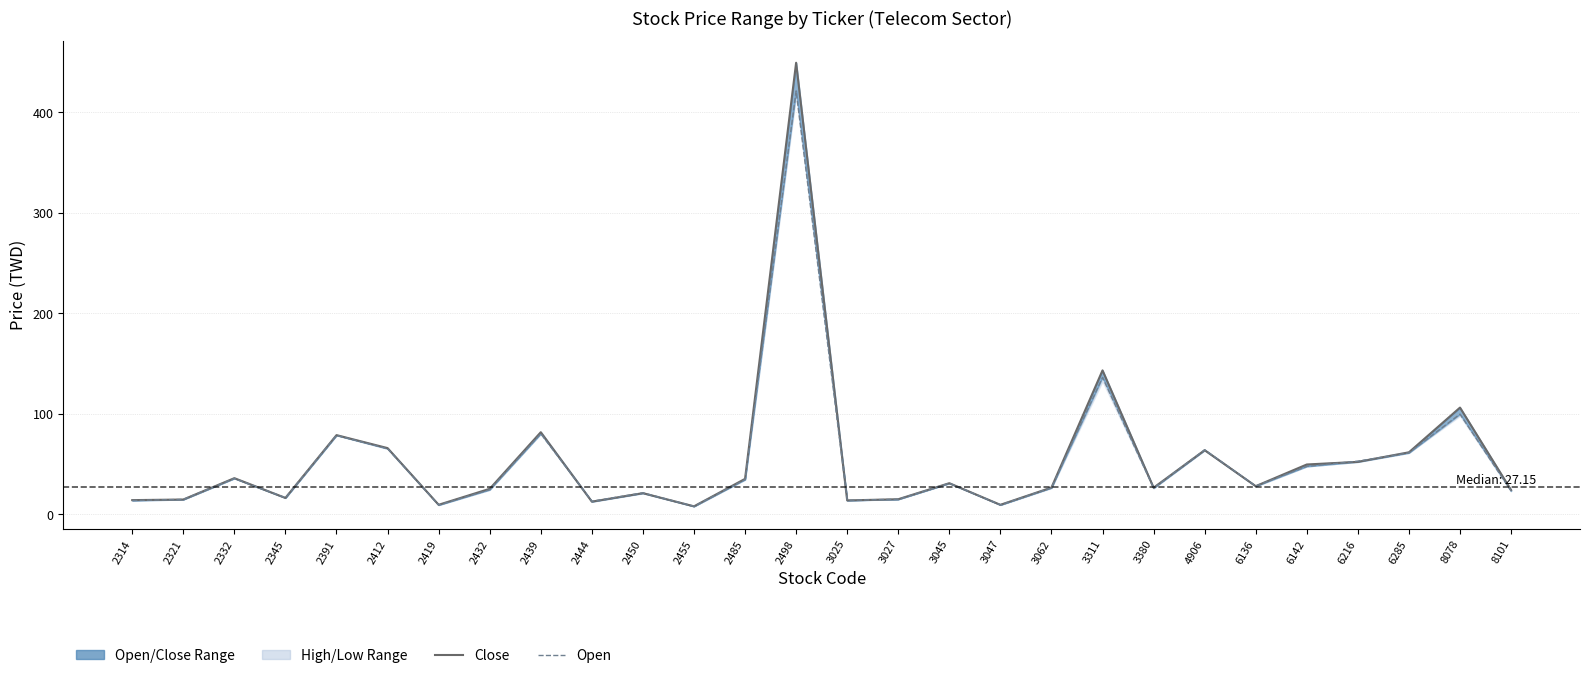

What is the value of the Close point at the 26th from the left?

61.5